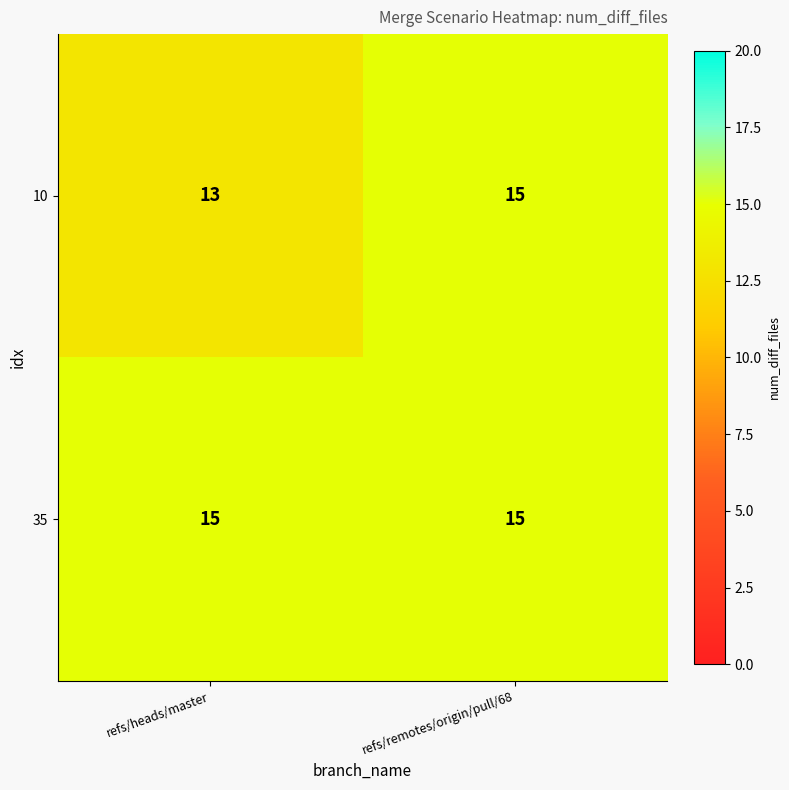

What is the total value across all series at refs/remotes/origin/pull/68?

30